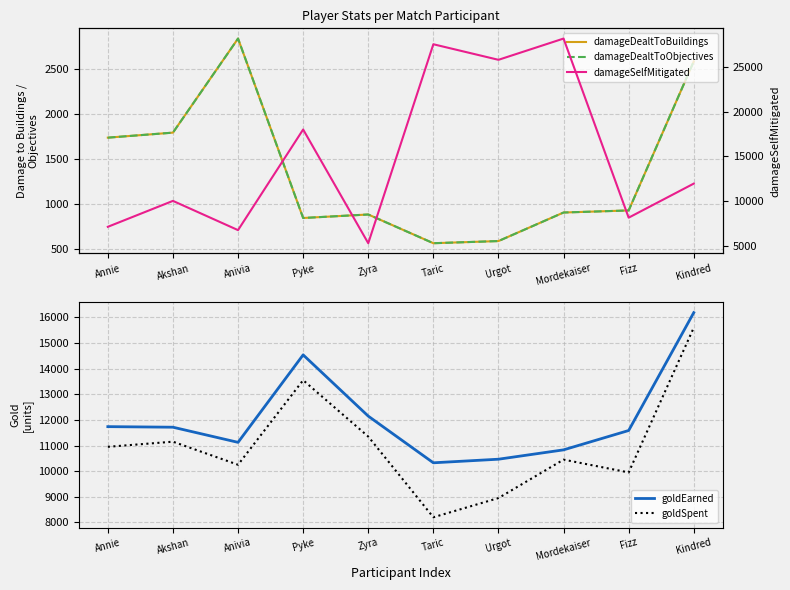

True or false: damageDealtToBuildings and damageDealtToObjectives cross at least once.

False